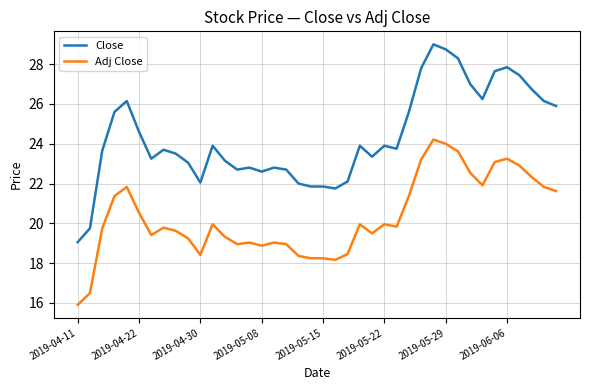

Rank the series by their maximum value, from lowest to highest.

Adj Close, Close